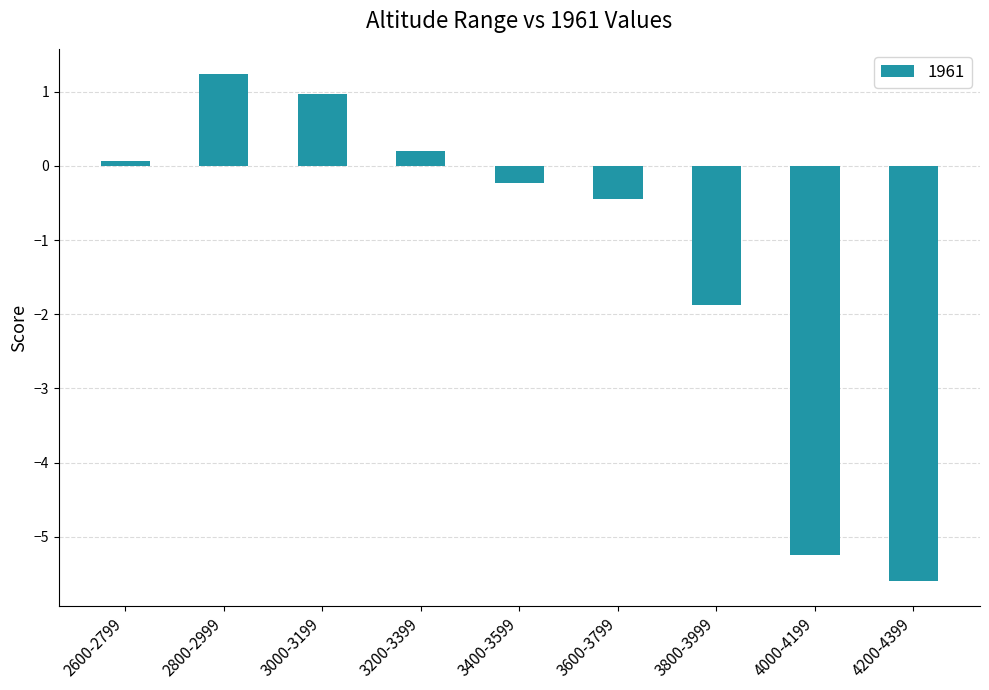

How many bars are there in total?

9